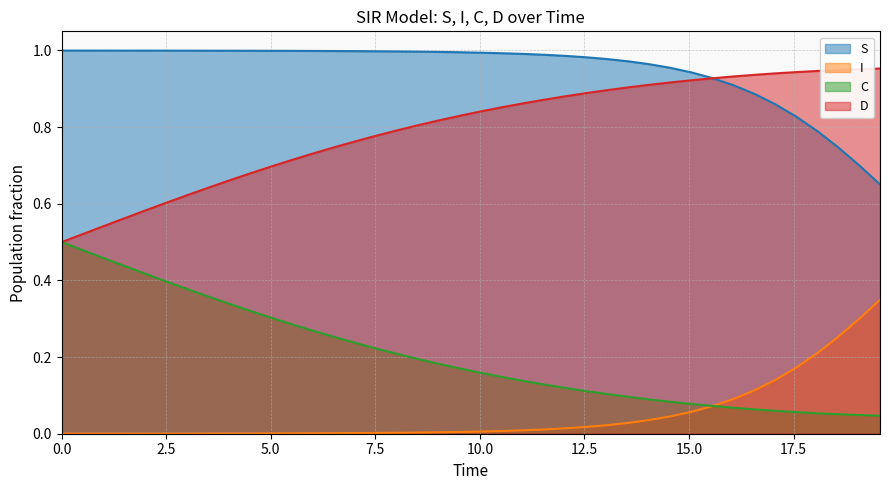

The value of S at 0.0 is 0.2. True or false?

False